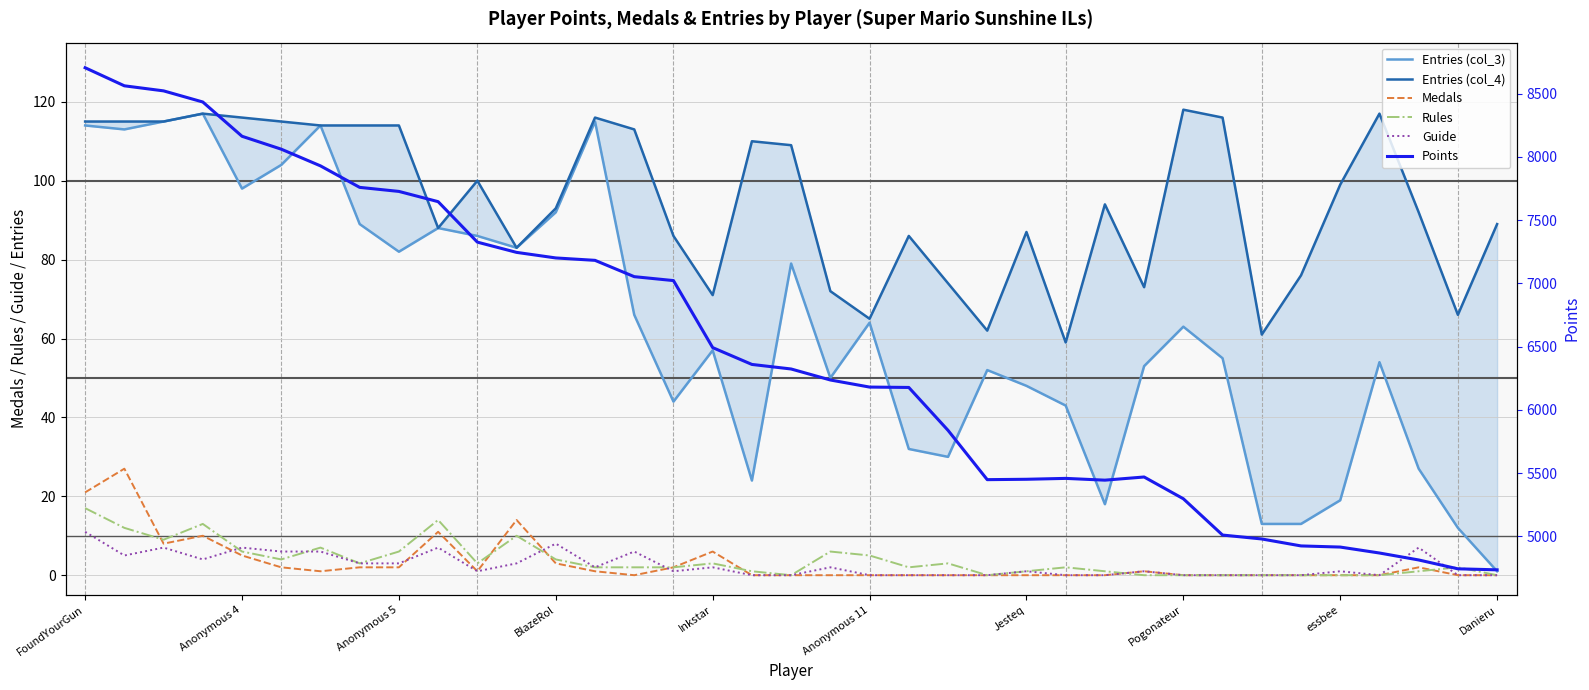

How many series are shown in this chart?

6